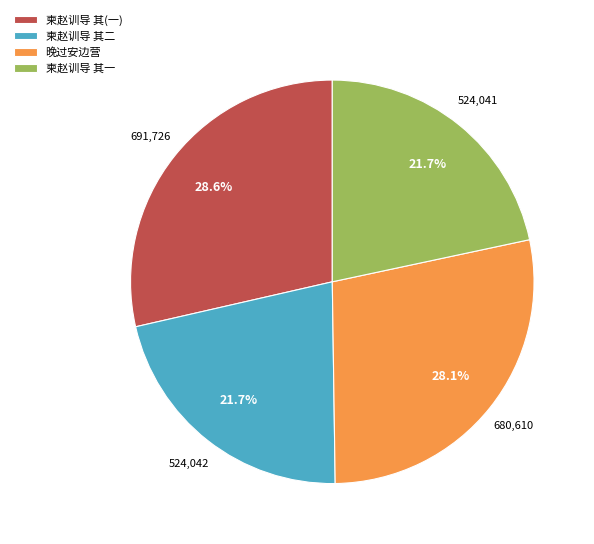

Does 柬赵训导 其二 represent more than half of the total?

No